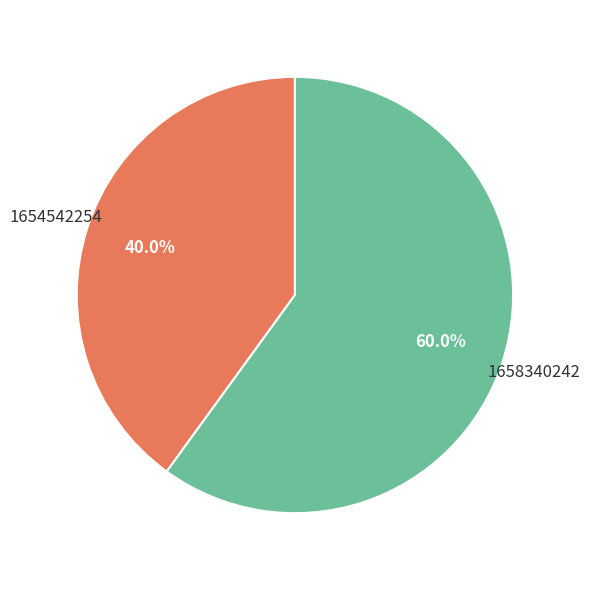

Which has a higher value, 1658340242 or 1654542254?

1658340242